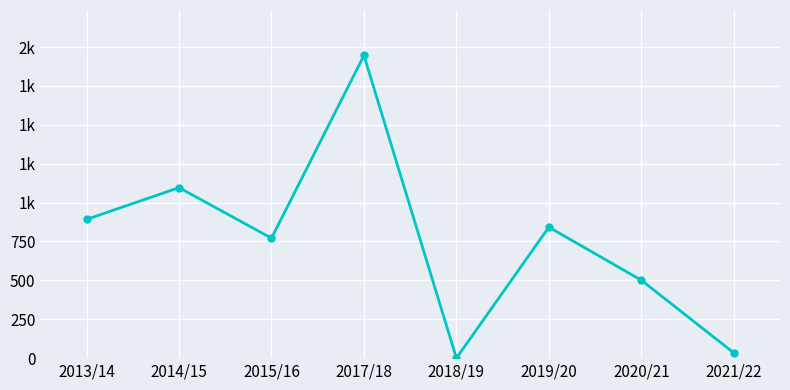

Is this an area chart (filled region under the line)?

No